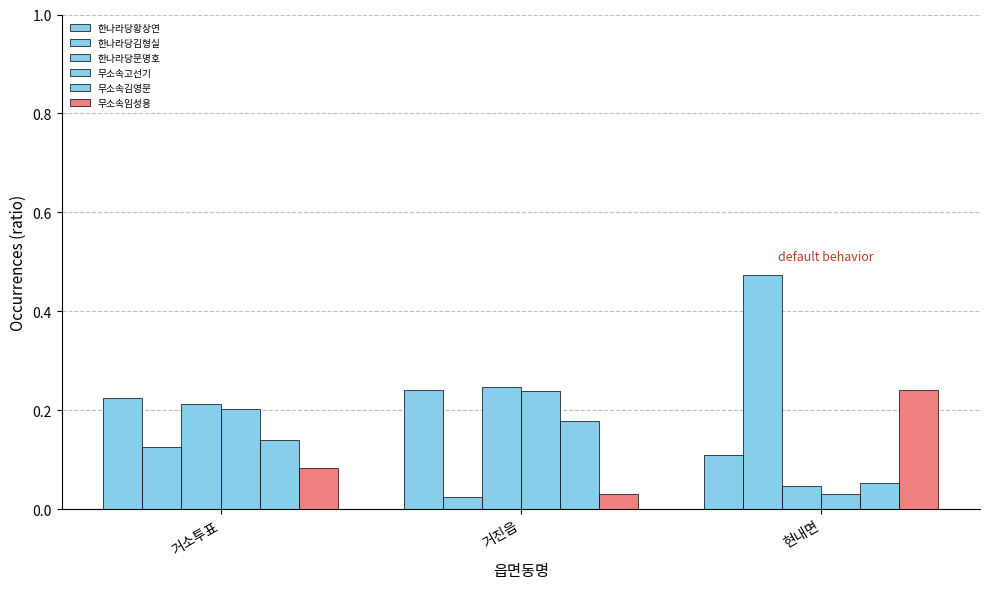

What is the spread (max minus min) of values at 거진읍?

0.2